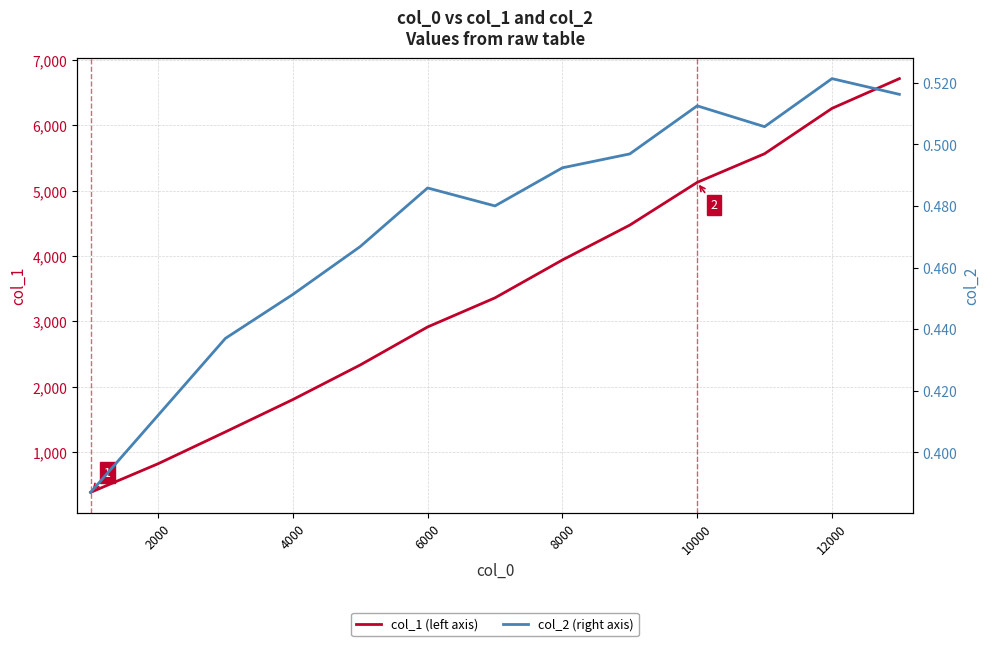

Count the number of categories in the chart.

13